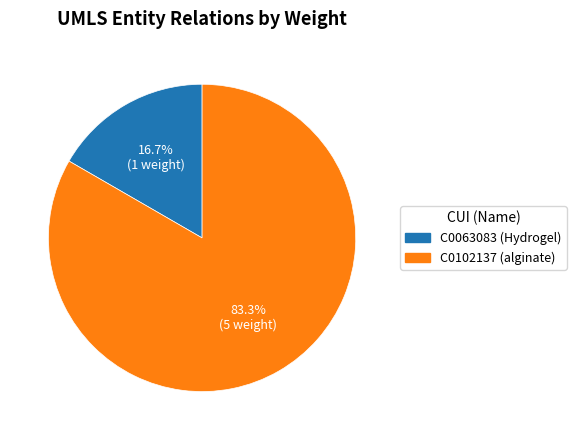

Which category accounts for the majority?

C0102137